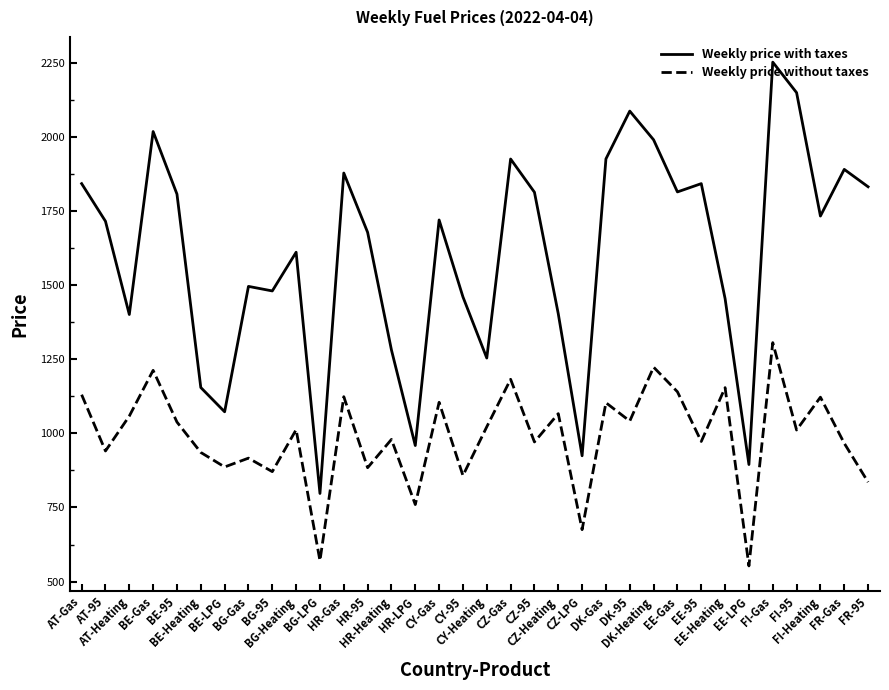

True or false: Weekly price without taxes and Weekly price with taxes cross at least once.

False